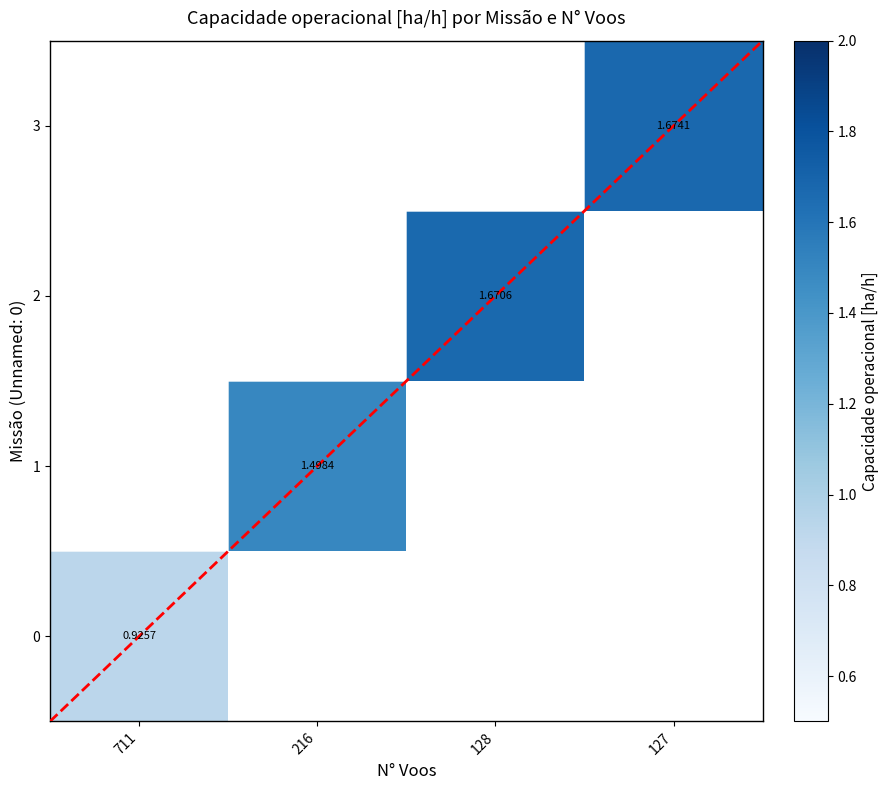

What is the highest value of the 0 series?

0.9